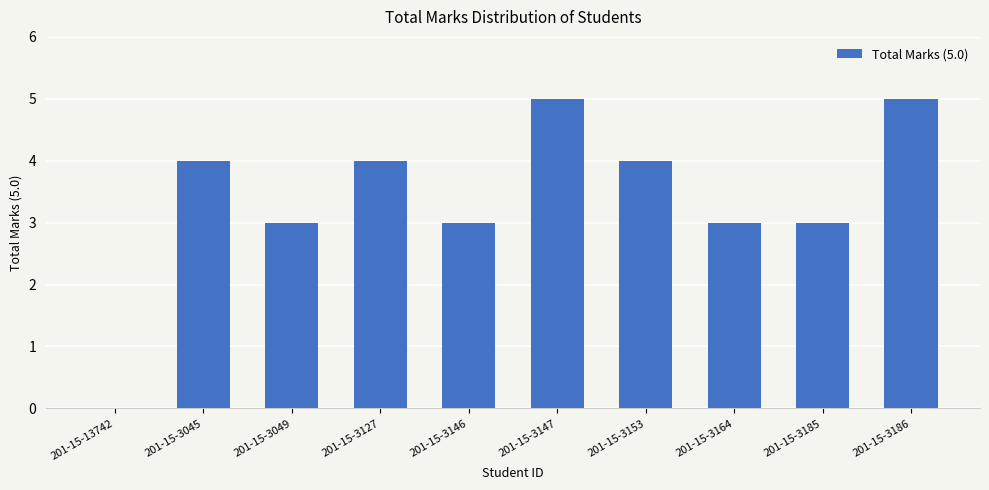

What is the greatest value displayed?

5